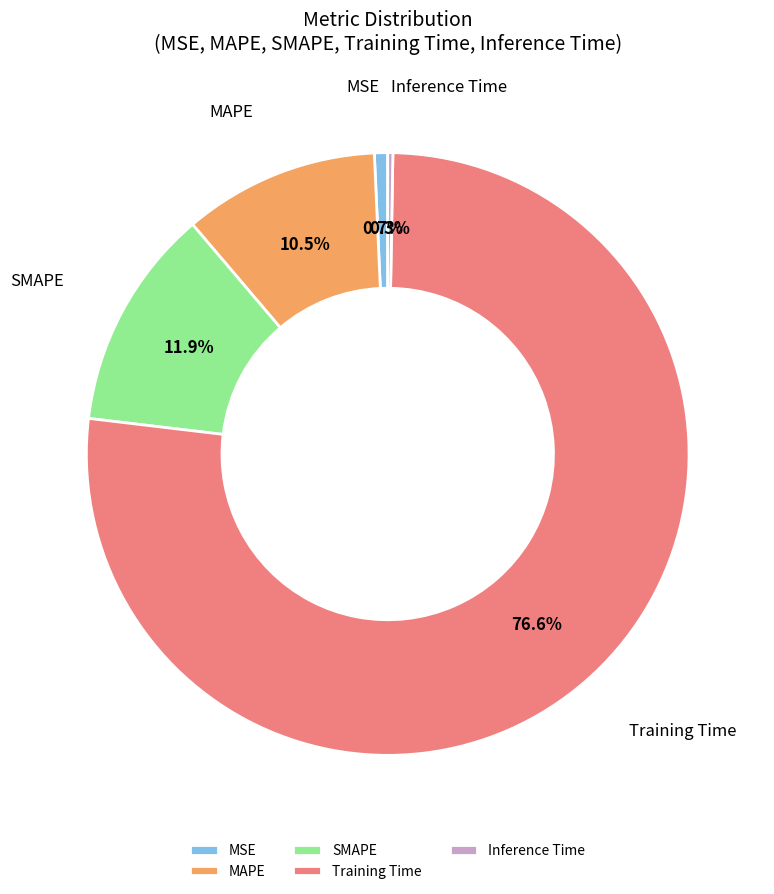

How much of the chart is everything except Training Time?

23.4%